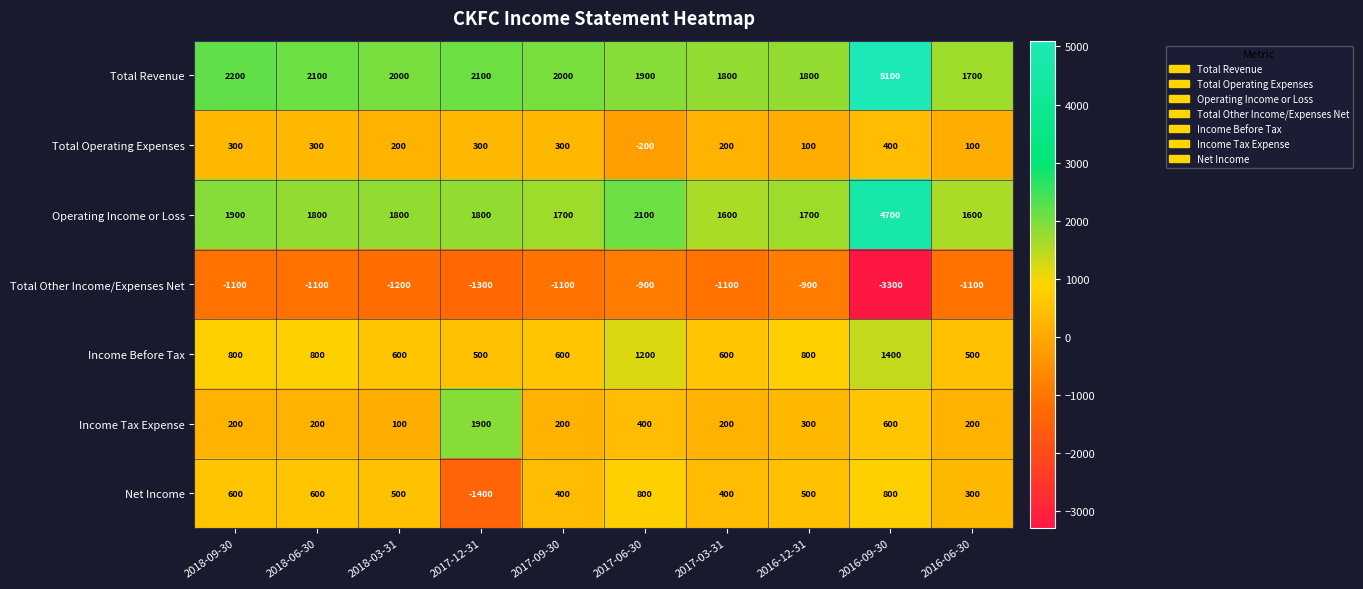

What is the total value across all series at 2018-09-30?

4900